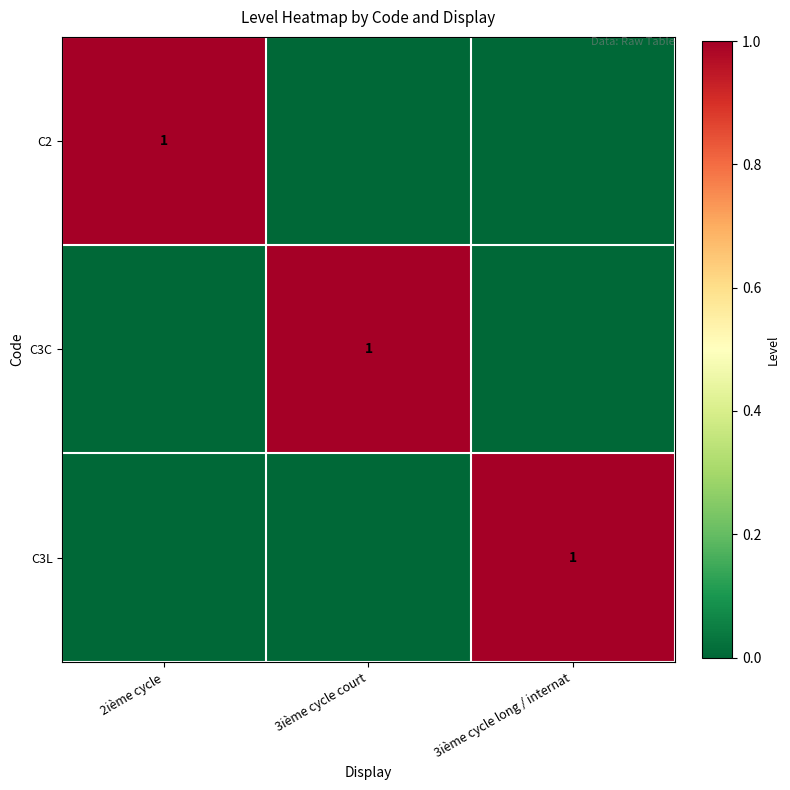

At how many categories does at least one series exceed 0?

3